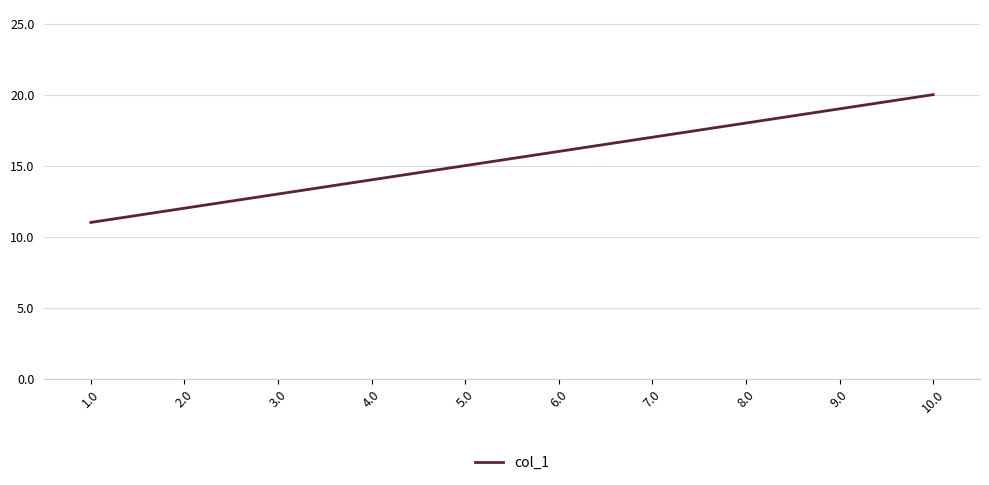

Read the value at 7.0.

17